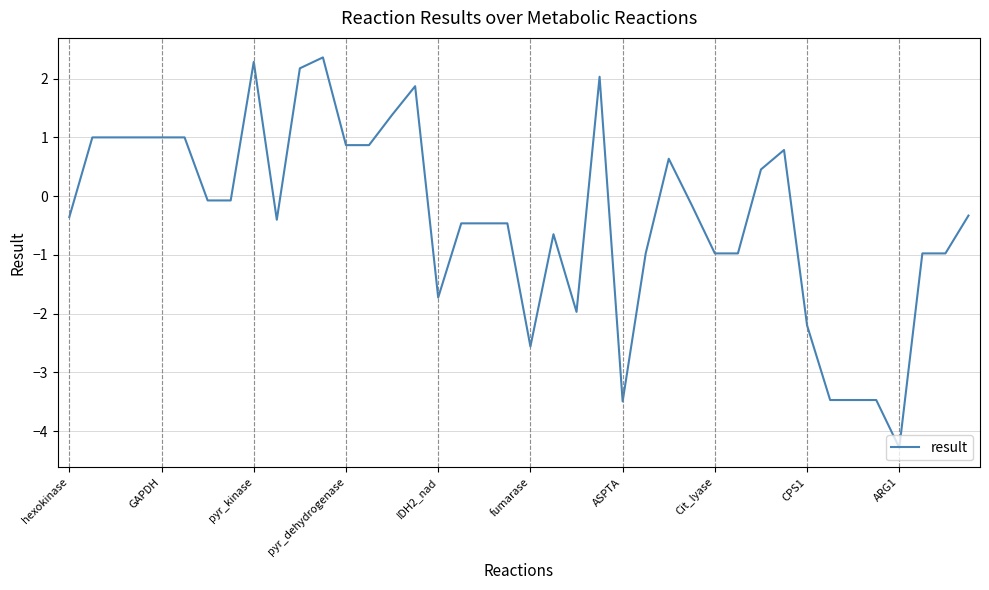

How many lines are shown in the chart?

1